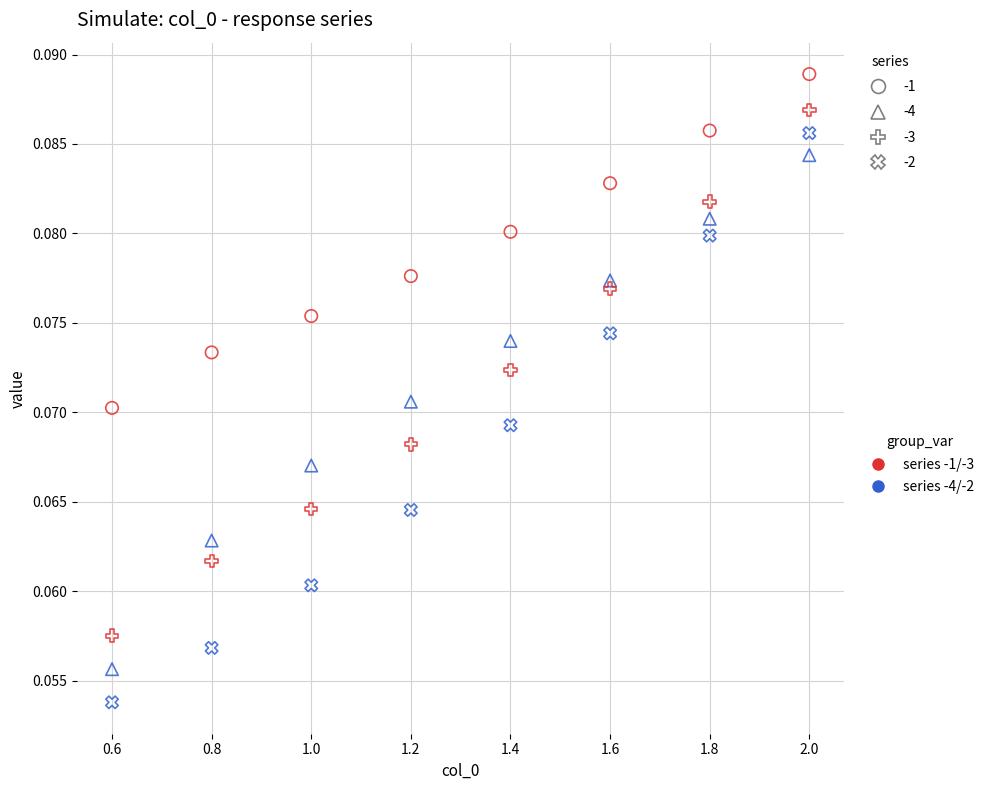

Across all data points, what is the range of X values (max minus min)?

1.4